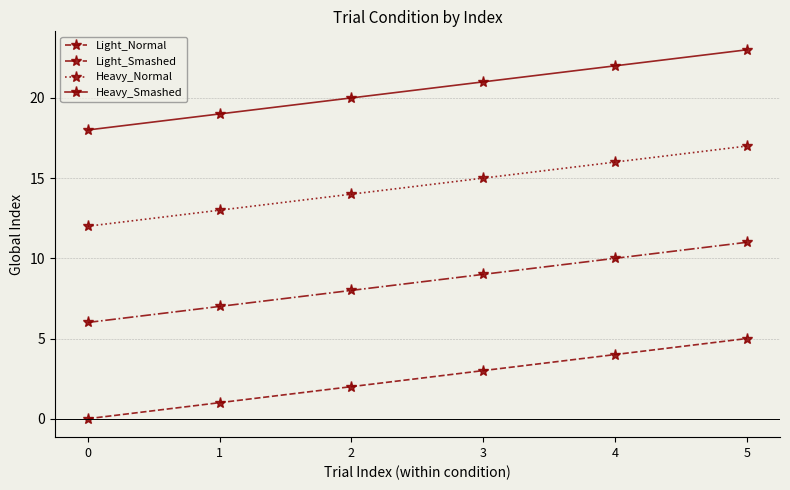

True or false: Heavy_Smashed has more than 0 points higher than both neighbors.

False